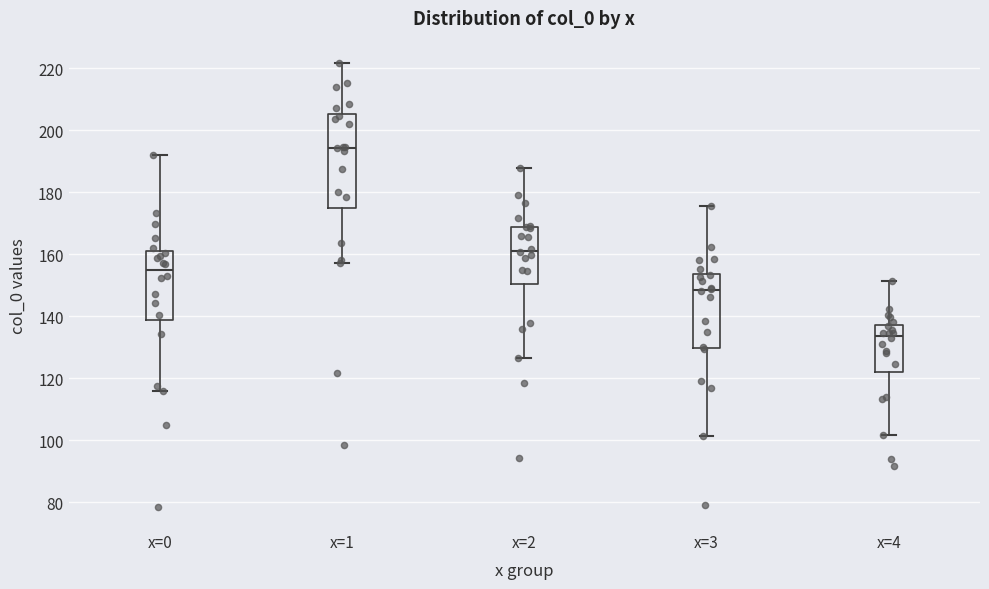

Reading left to right, read every box against the y-axis: the position of its median line, the range the box covers, and the ends of its whiskers. The values are not printed on the chart, so give them approximately, as read against the axis.

x=0: median 154, box 138 to 160, whiskers 116 to 192
x=1: median 194, box 174 to 206, whiskers 158 to 222
x=2: median 162, box 150 to 168, whiskers 126 to 188
x=3: median 148, box 130 to 154, whiskers 102 to 176
x=4: median 134, box 122 to 138, whiskers 102 to 152